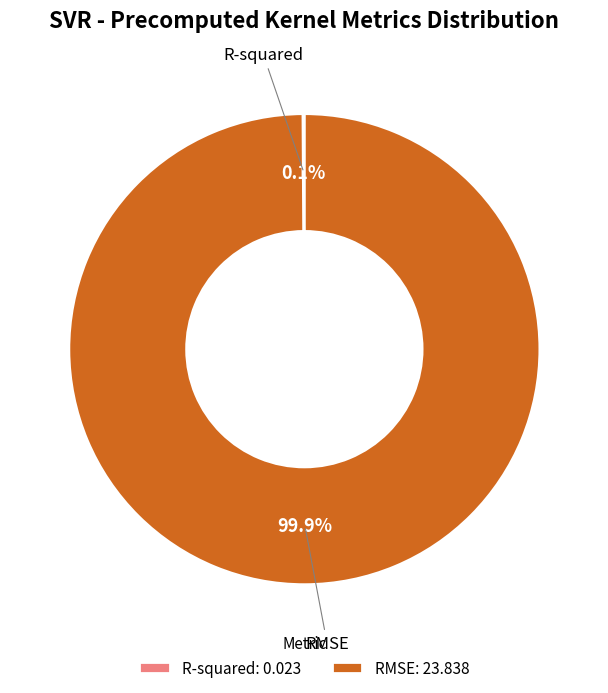

The RMSE slice represents 100% of the pie. True or false?

True